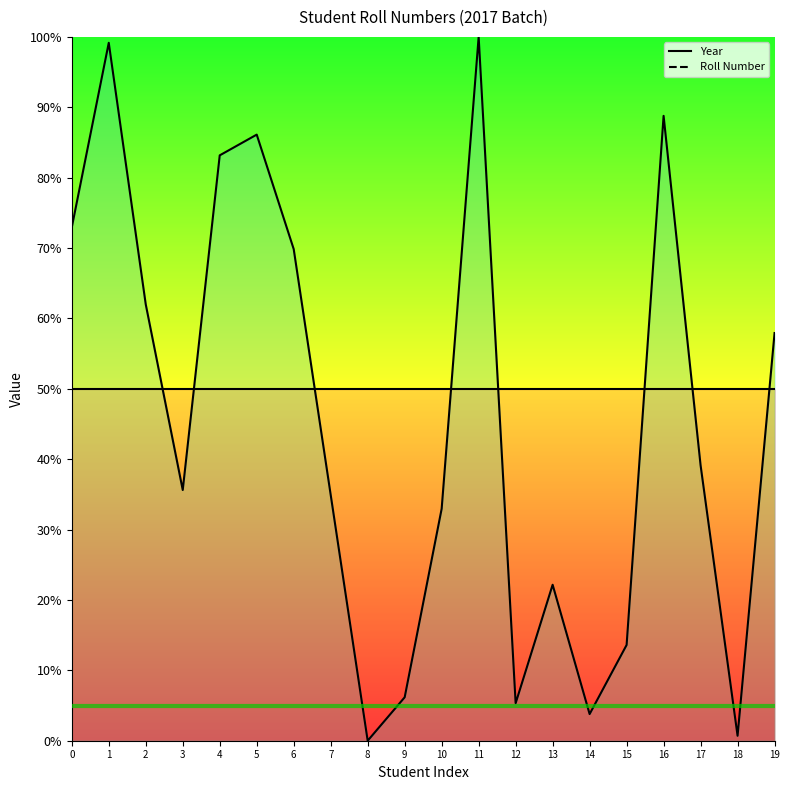

The value of Year at 13 is 50.0. True or false?

True